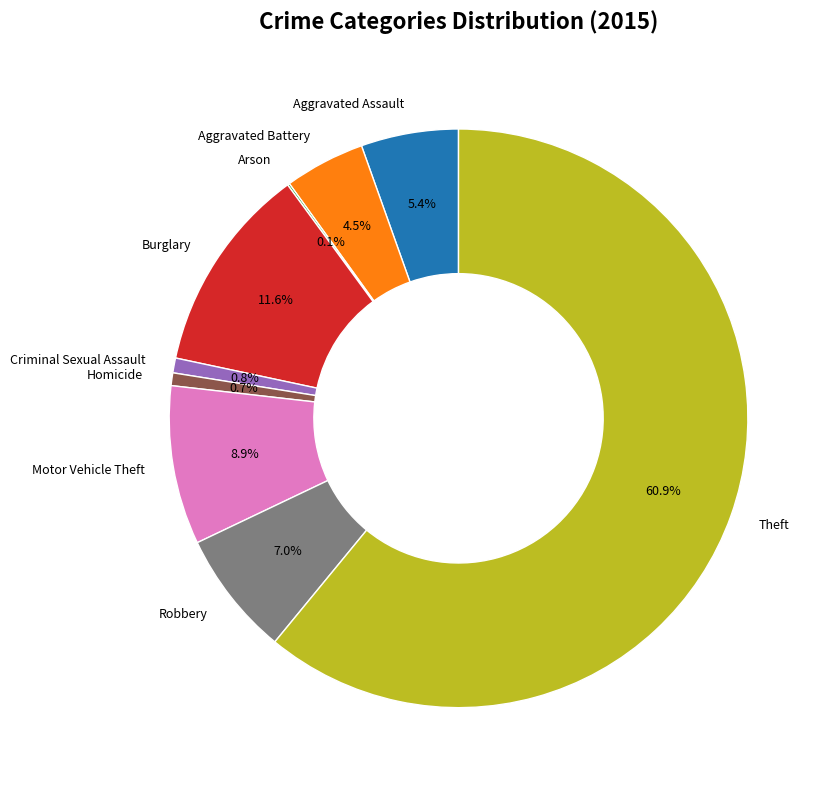

Which category has the biggest portion of the pie?

Theft